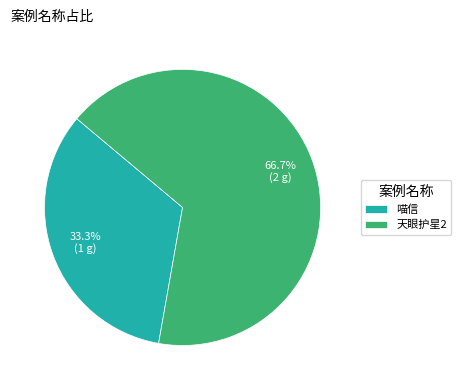

What percentage is the 天眼护星2 slice, to the nearest percent?

67%